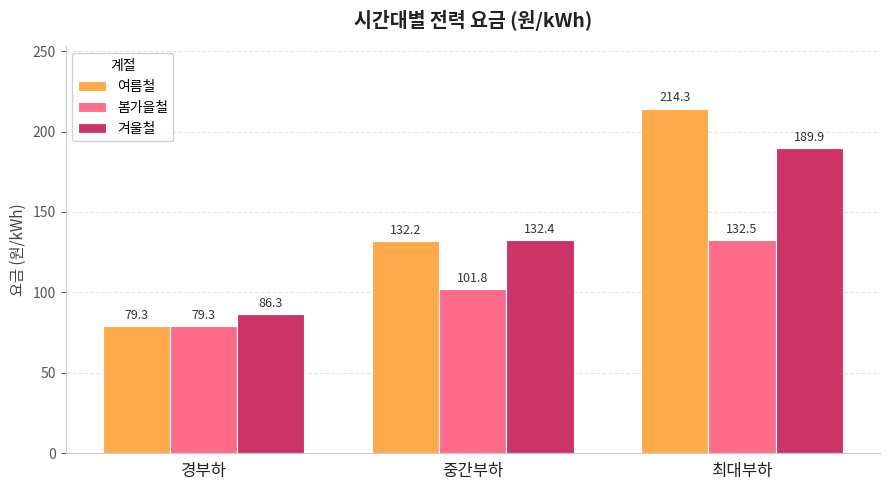

True or false: 봄가을철 has a value of 132.5 at 최대부하.

True